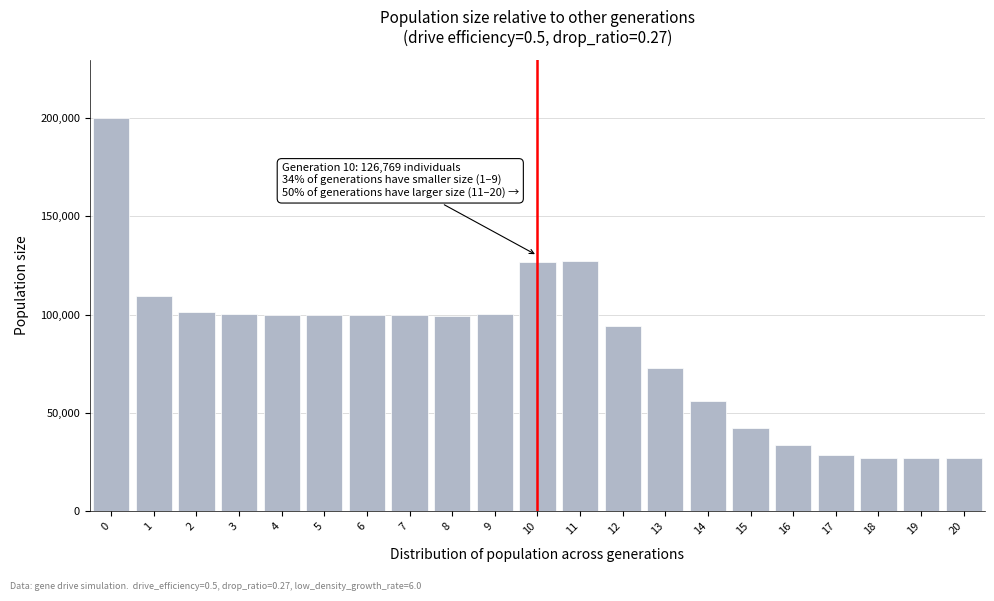

What is the value of the 7th bar from the left?

99666